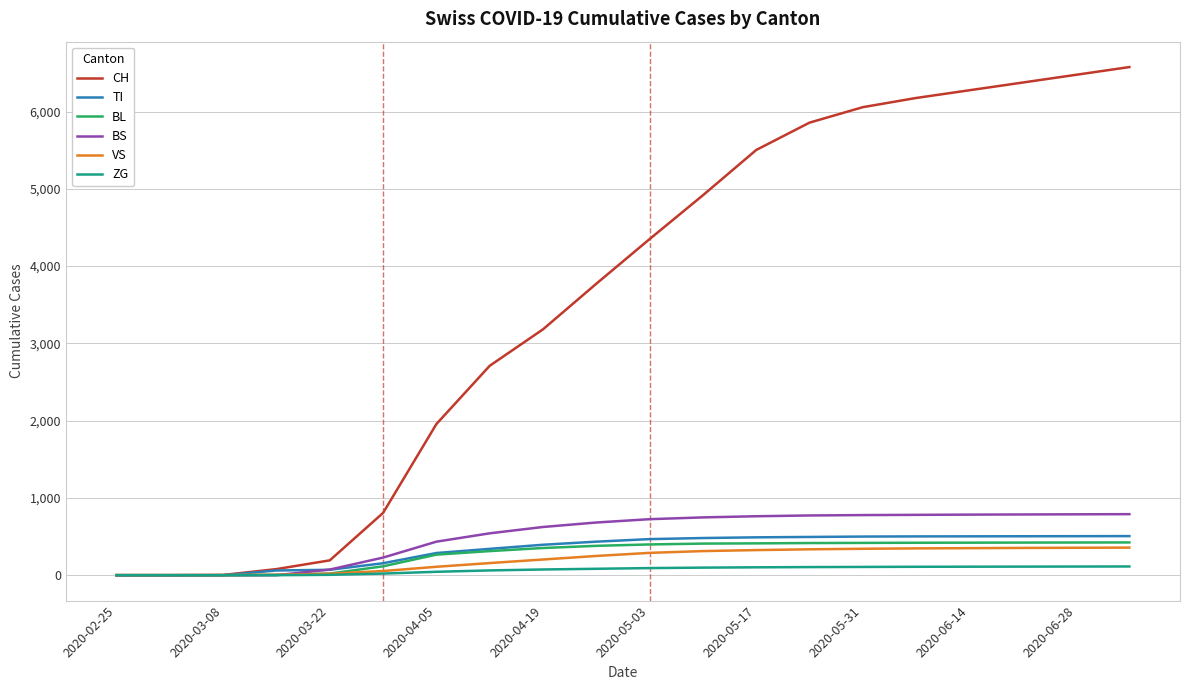

Which series has the largest range (max minus min)?

CH